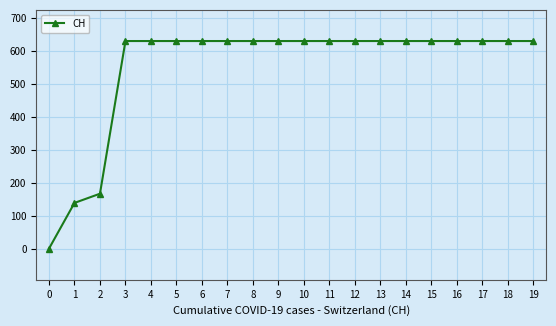

How many positive values are there?

19